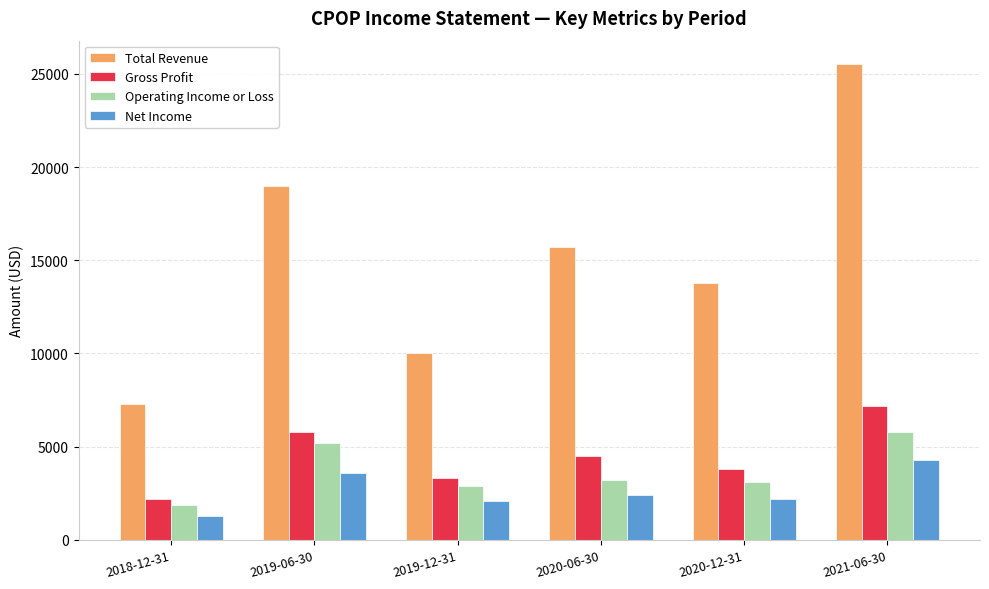

The value of Gross Profit at 2018-12-31 is 2200. True or false?

True